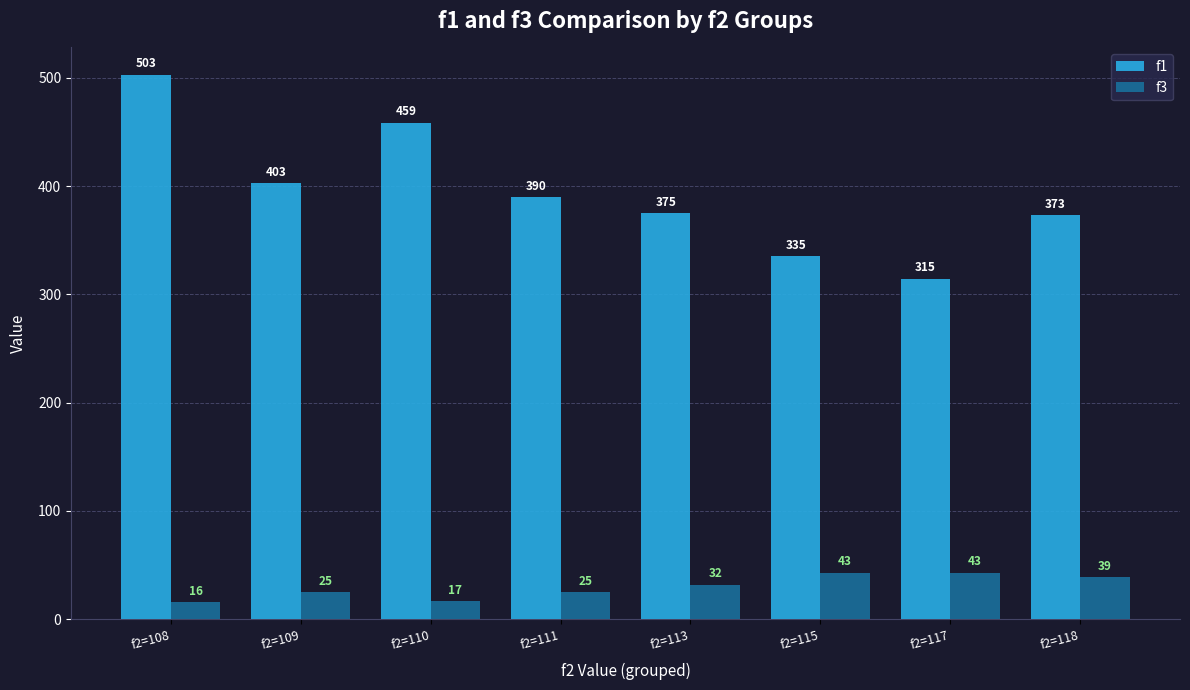

What is the value of the f1 bar at the 3rd from the left?

458.8